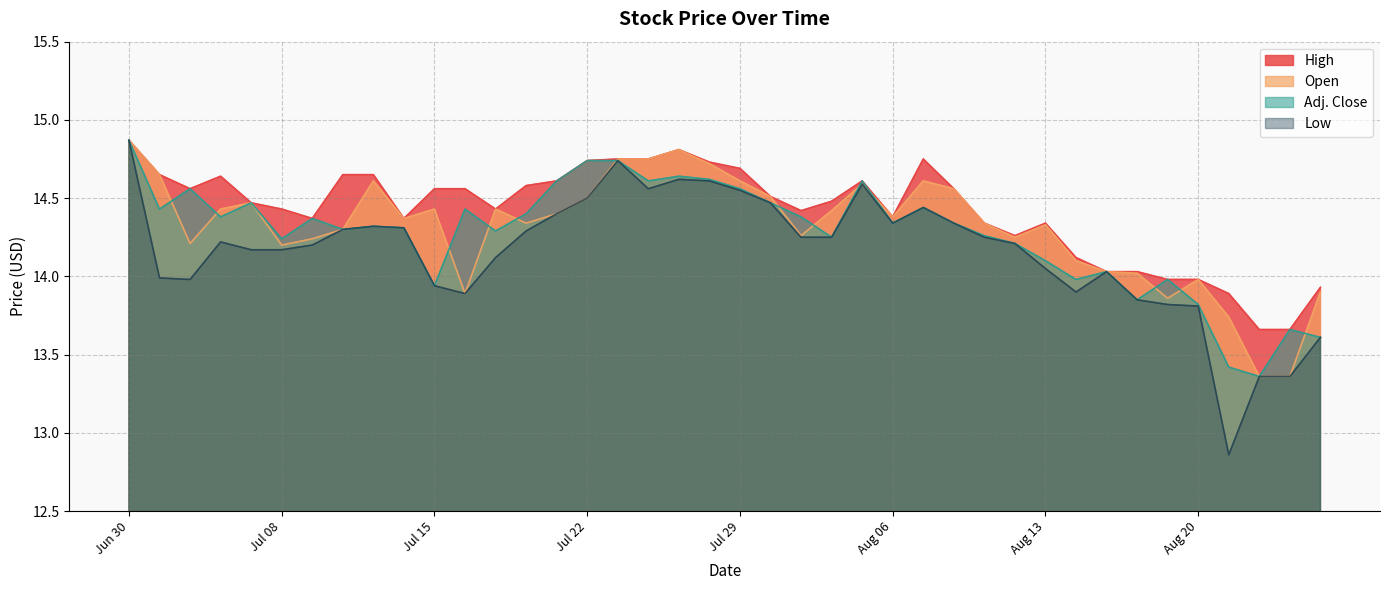

What is the difference between the highest and lowest values at Aug 19?

0.2